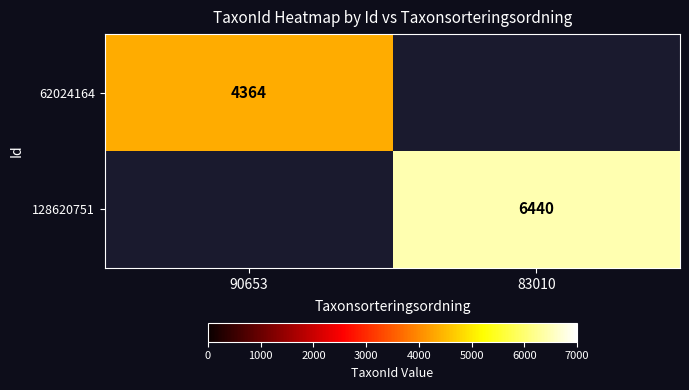

True or false: 128620751 has a value of 8815 at 83010.

False